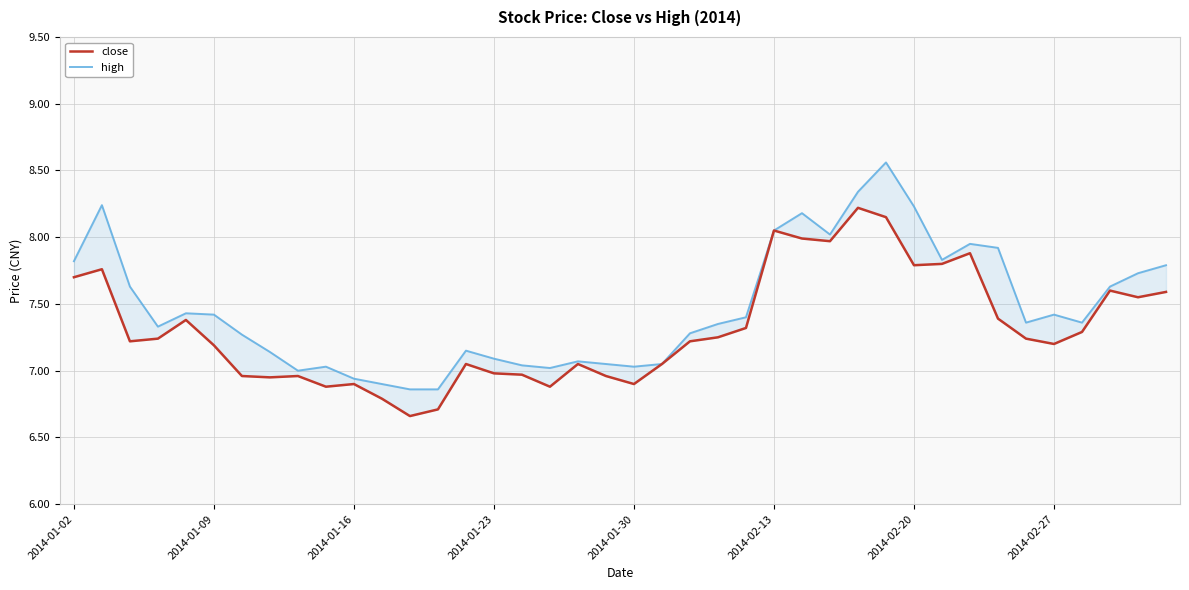

List the series in order of their peak value, highest first.

high, close